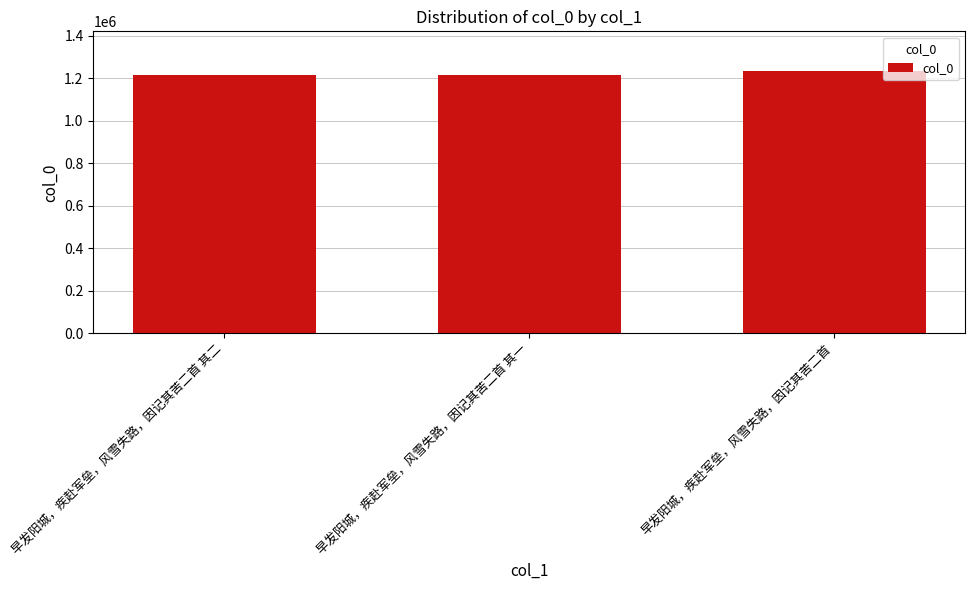

Between 早发阳城，疾赴军垒，风雪失路，因记其苦二首 and 早发阳城，疾赴军垒，风雪失路，因记其苦二首 其二, which is larger?

早发阳城，疾赴军垒，风雪失路，因记其苦二首